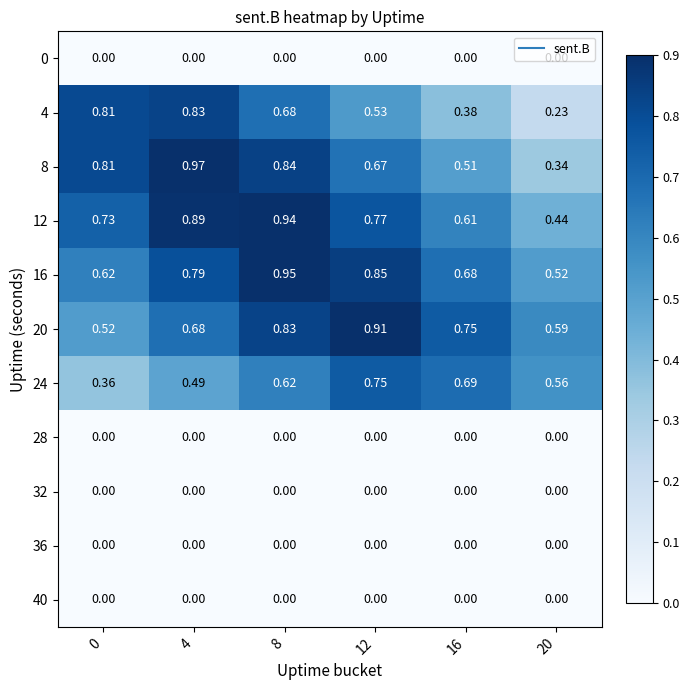

Count the number of categories in the chart.

6